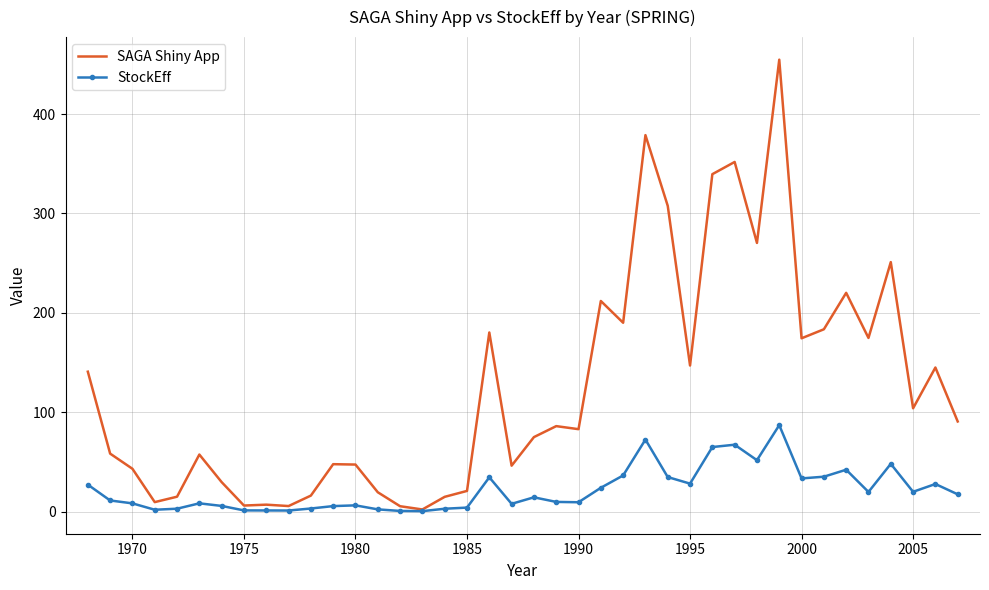

What is the highest value of the SAGA Shiny App series?

454.8